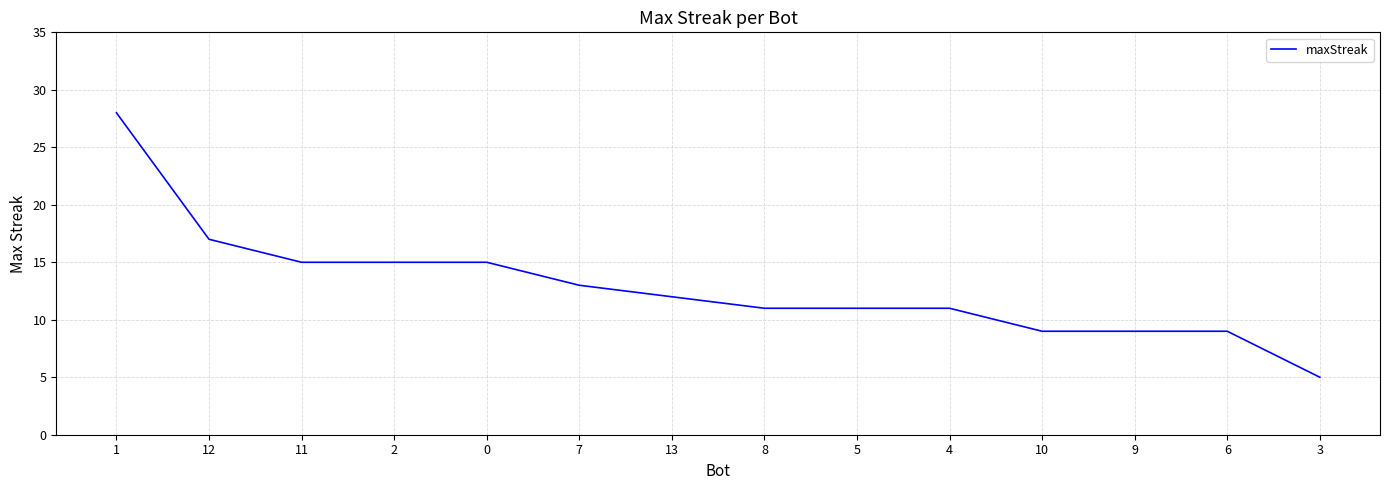

What is the approximate value at 0?

15